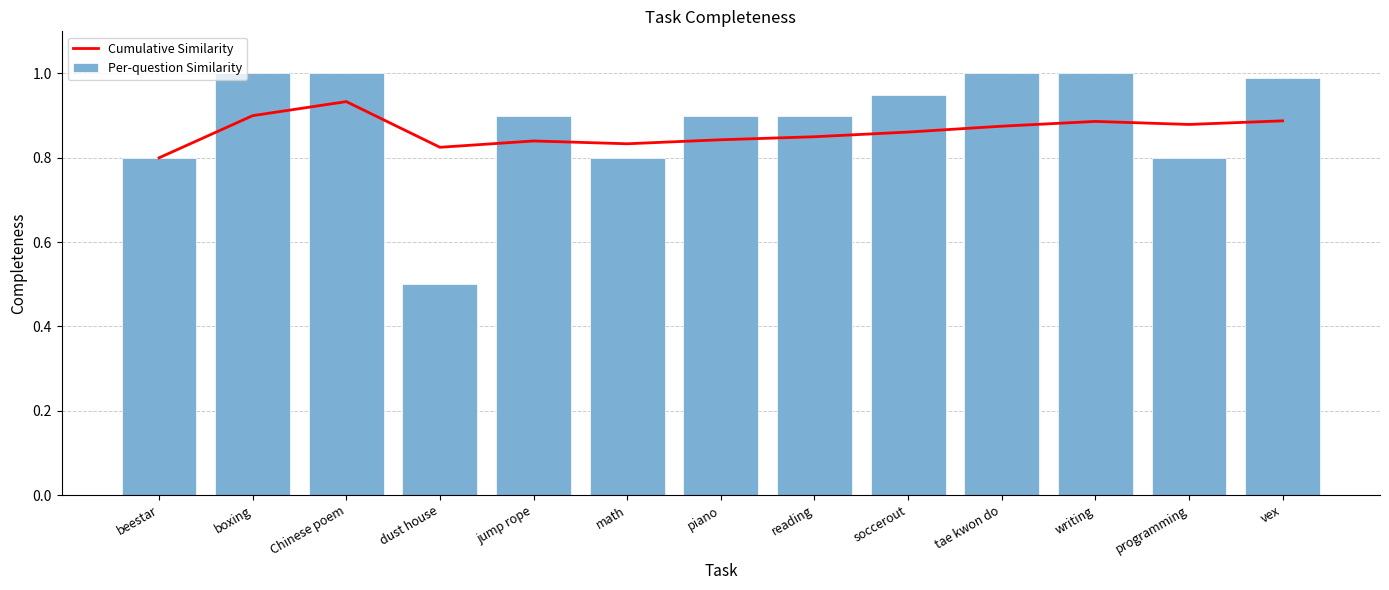

What is the difference between the second highest and minimum values in the Cumulative Similarity series?

0.1